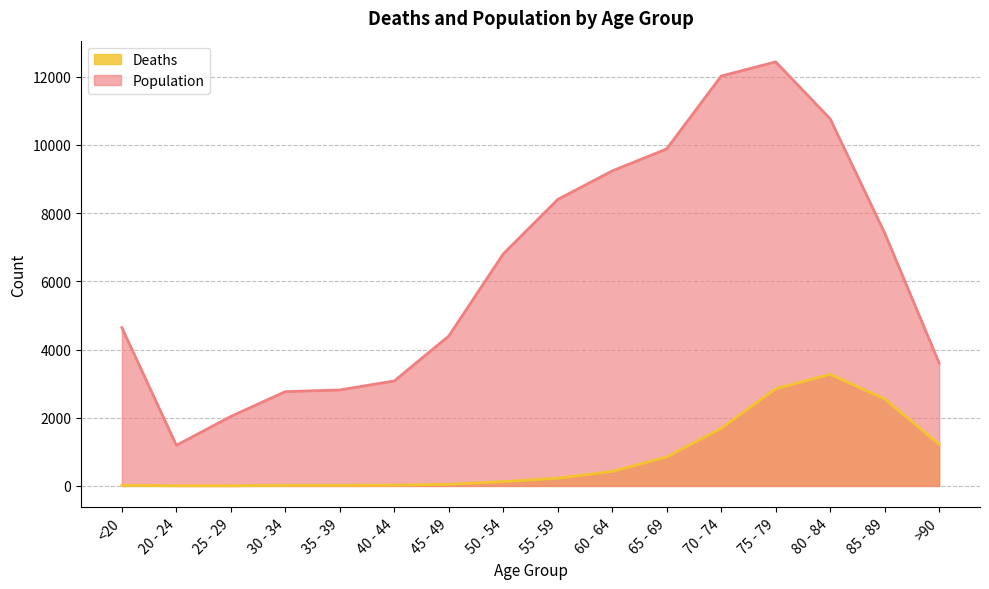

At which label is Deaths closest to 1638?

70 - 74